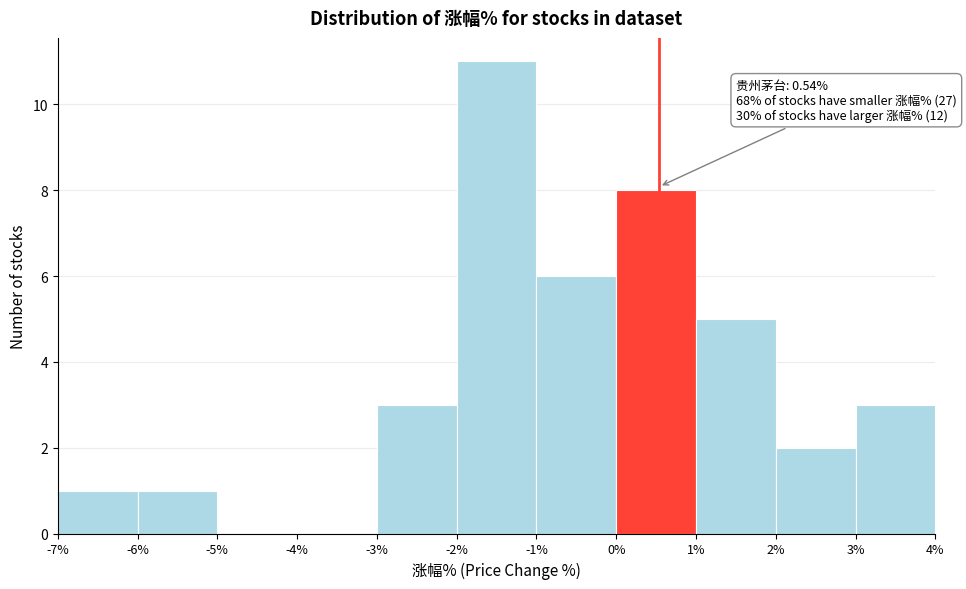

Which range on the x-axis has the tallest bar?

-2% to -1%